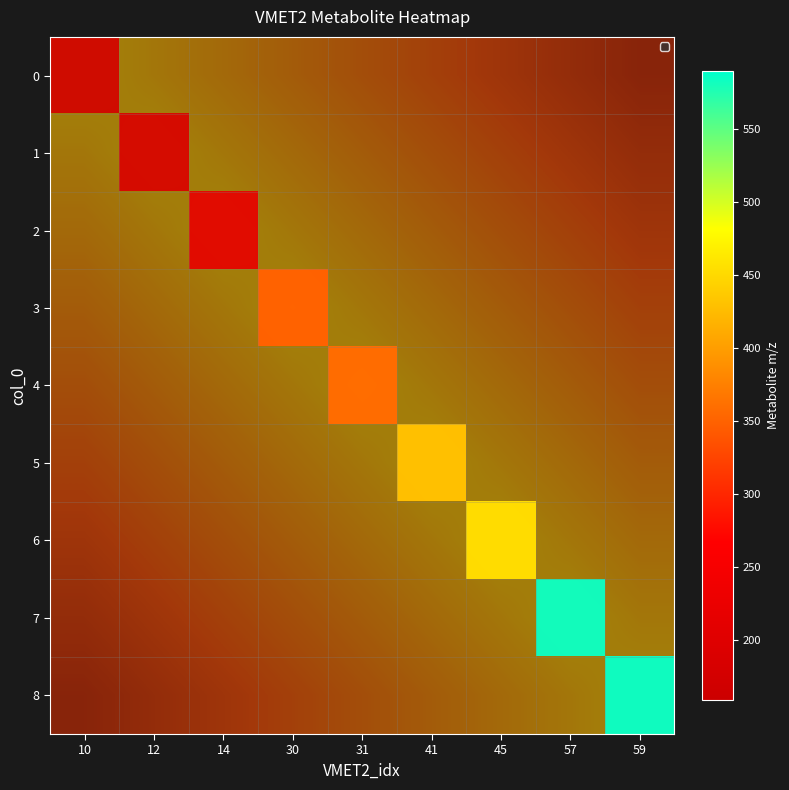

Which category has the lowest value across all series?

10